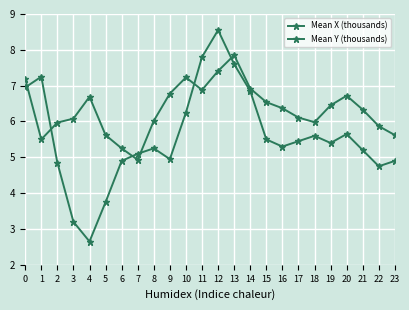

How many lines are shown in the chart?

2